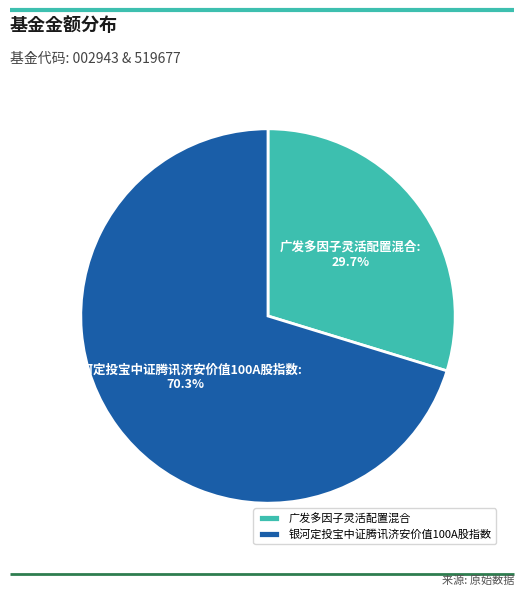

What percentage is the 广发多因子灵活配置混合 slice, to the nearest percent?

30%